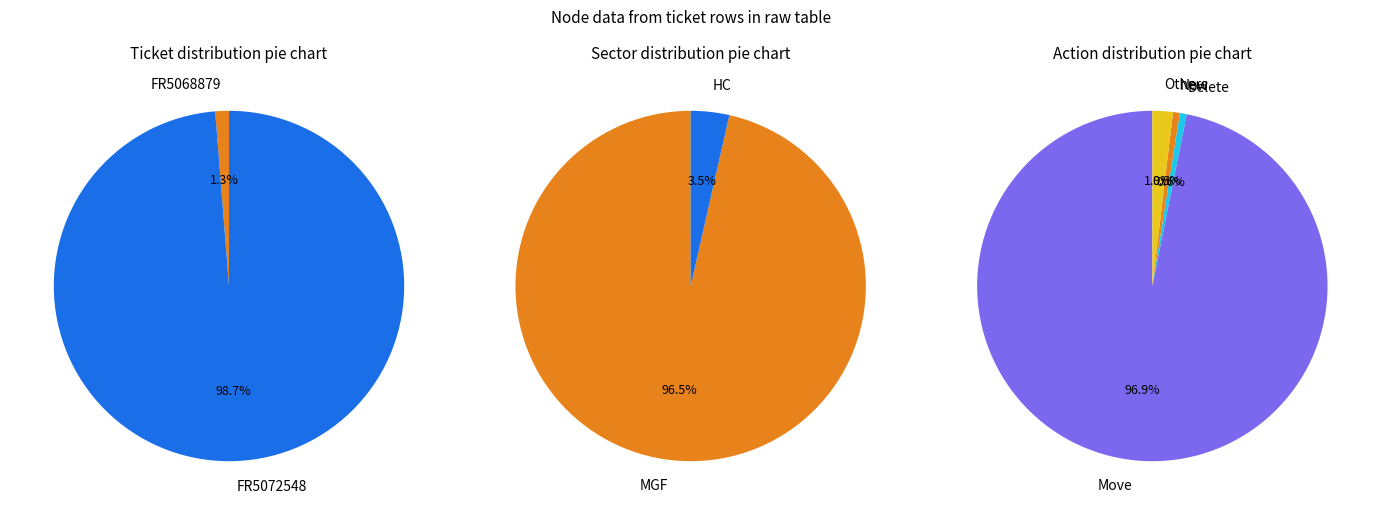

What is the smallest slice in the pie chart?

FR5068879